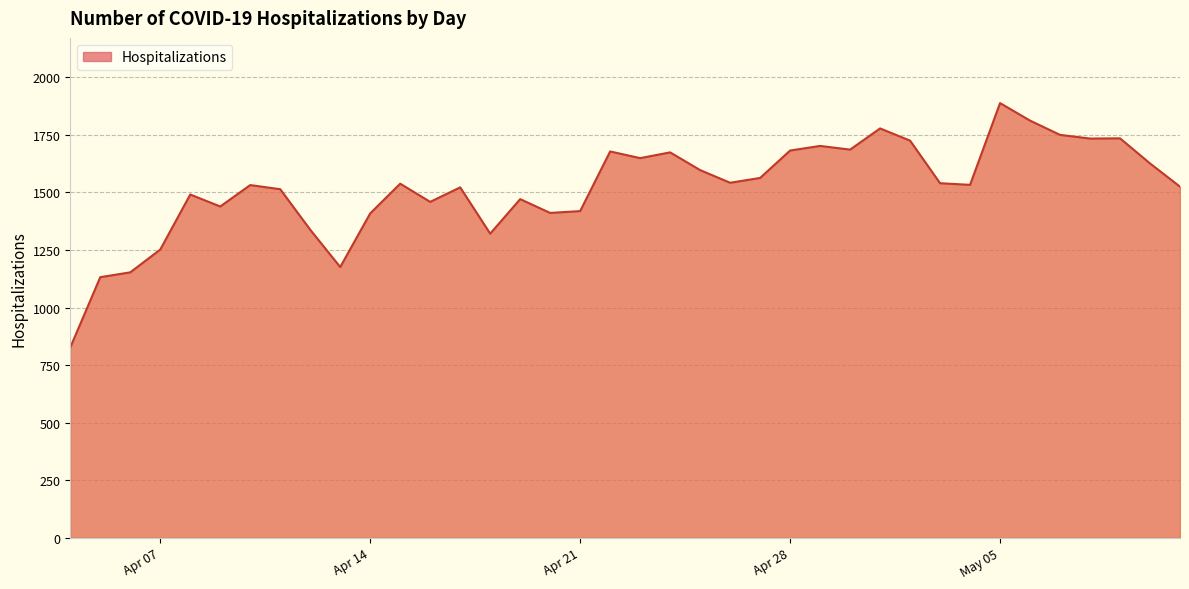

What is the difference between the maximum and minimum values?

1061